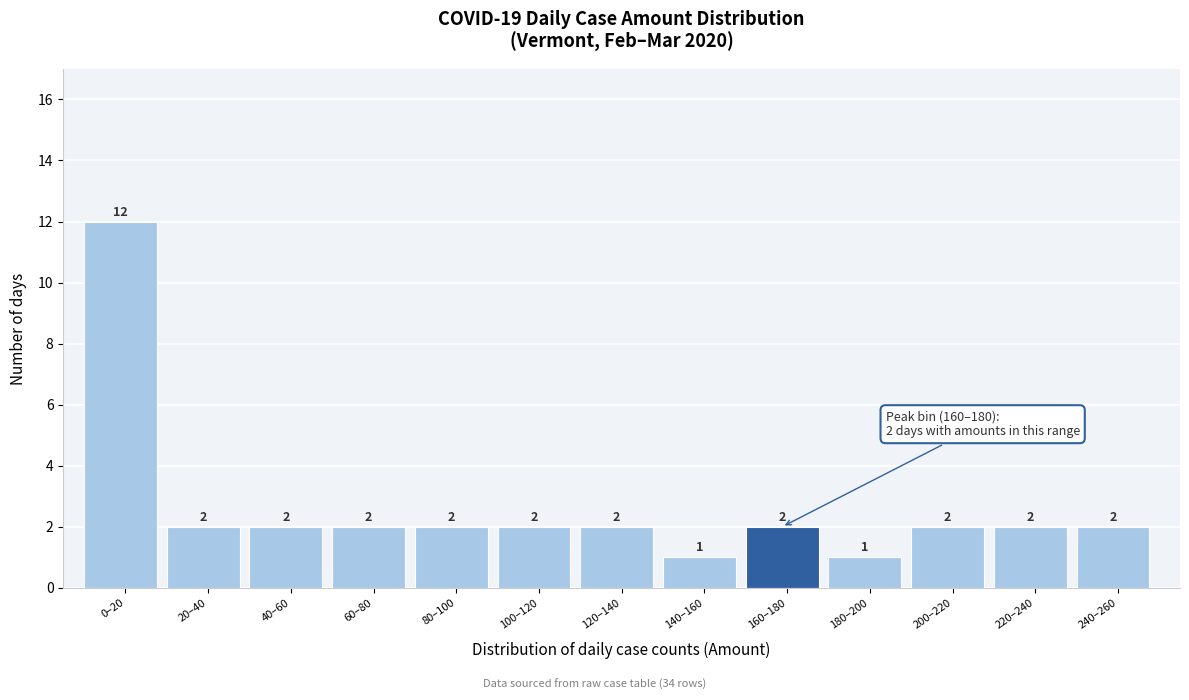

Reading right to left, transcribe all the data shown in this chart.

2	2	2	1	2	1	2	2	2	2	2	2	12